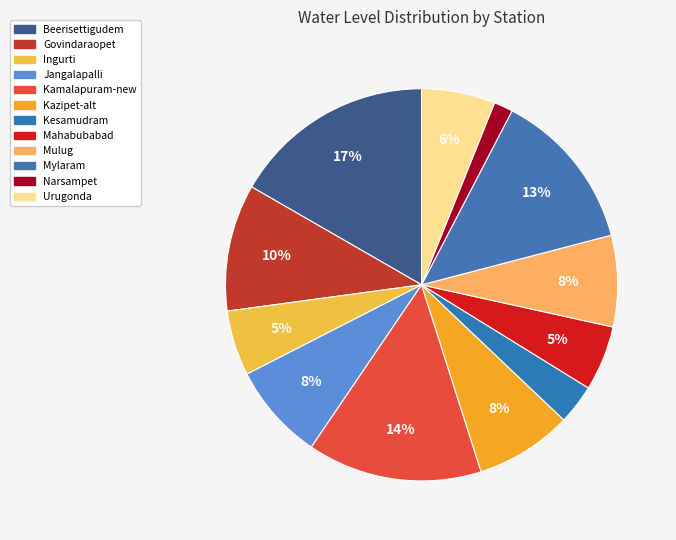

Combined, what portion of the pie is Kazipet-alt and Ingurti?

13.4%